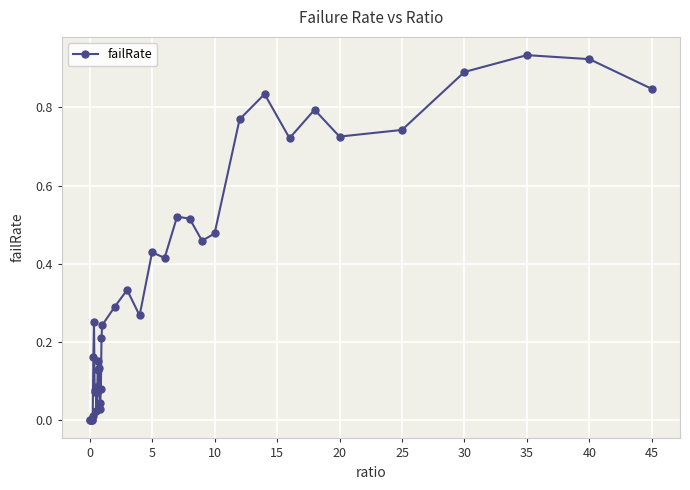

What is the sum of all values?

13.7